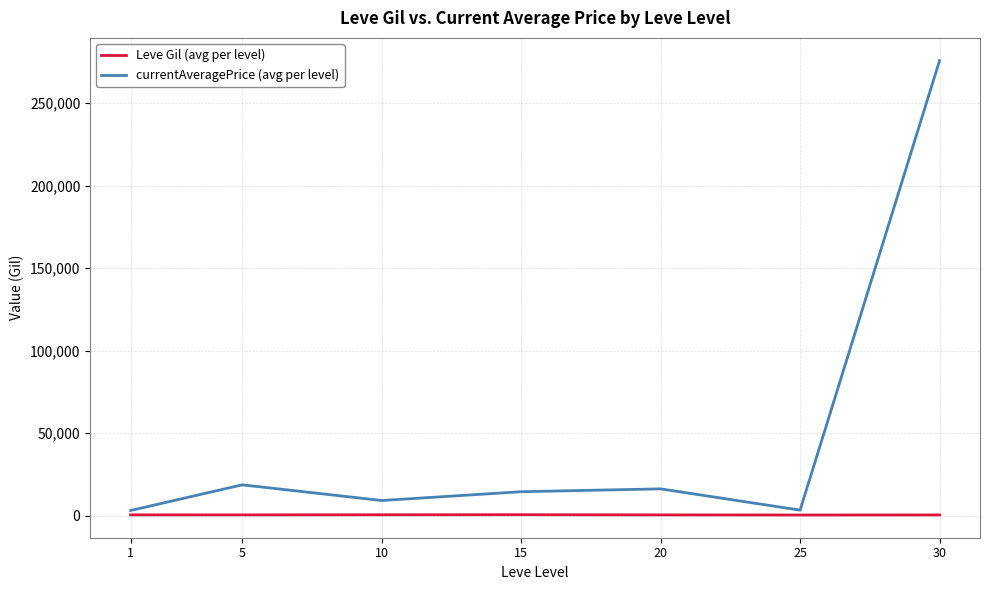

List the series in order of their overall mean, lowest first.

Leve Gil (avg per level), currentAveragePrice (avg per level)